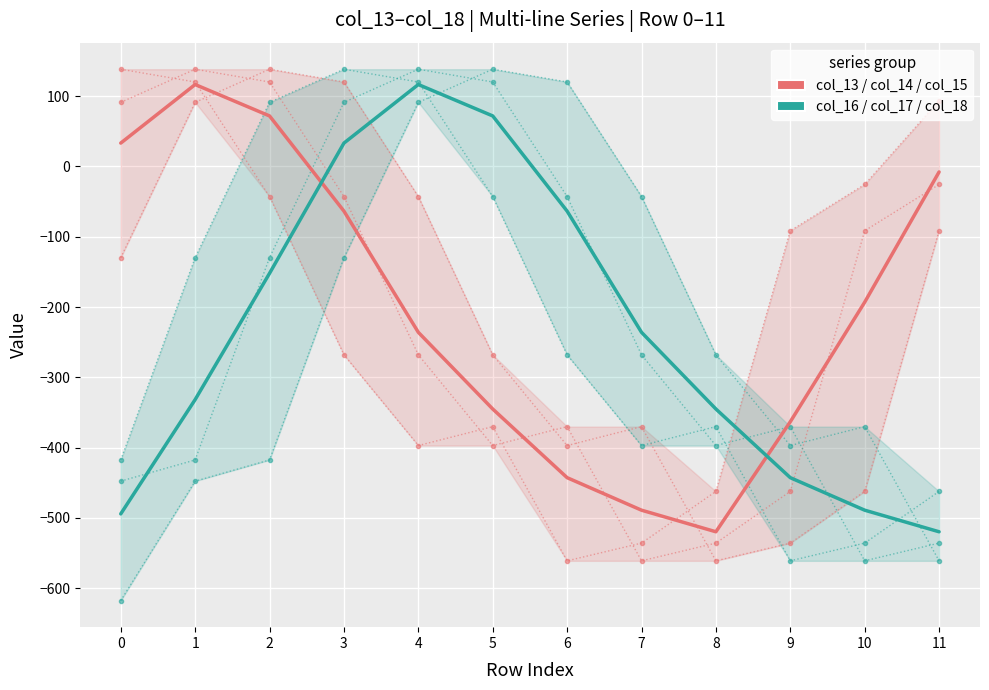

At which category does col_16 group (teal) reach its first local peak?

4